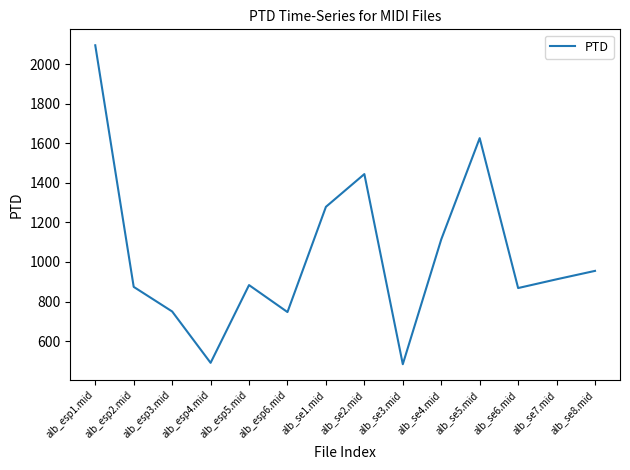

How many interior local valleys (lower than both neighbors) does the data have?

4